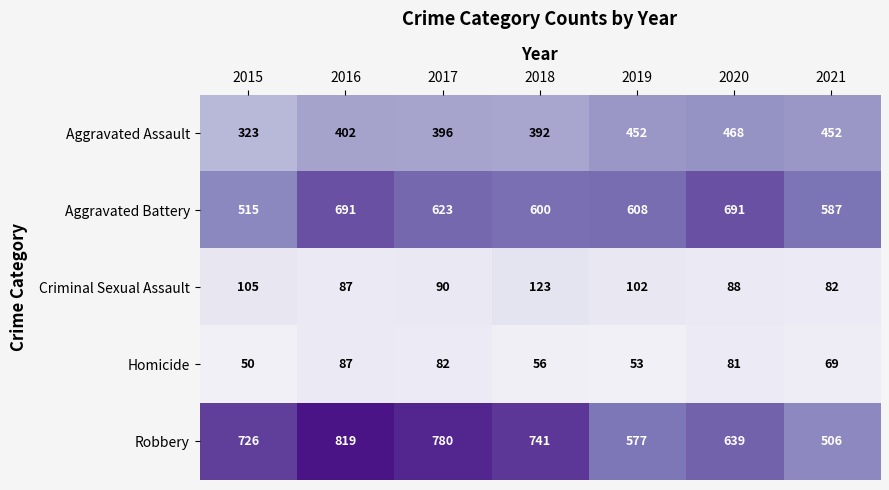

What is the difference between the highest and lowest values at 2018?

685